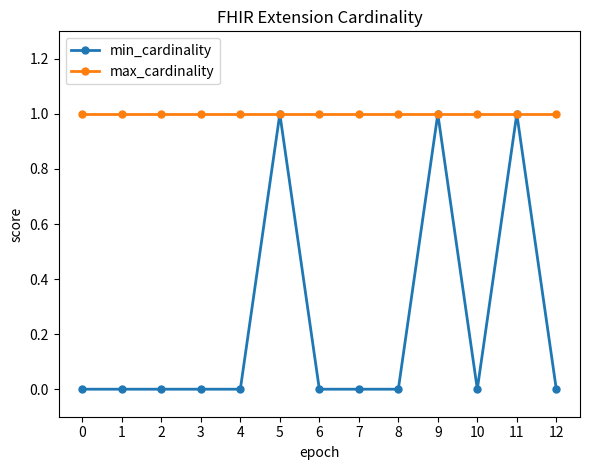

Does the chart have visible grid lines?

No